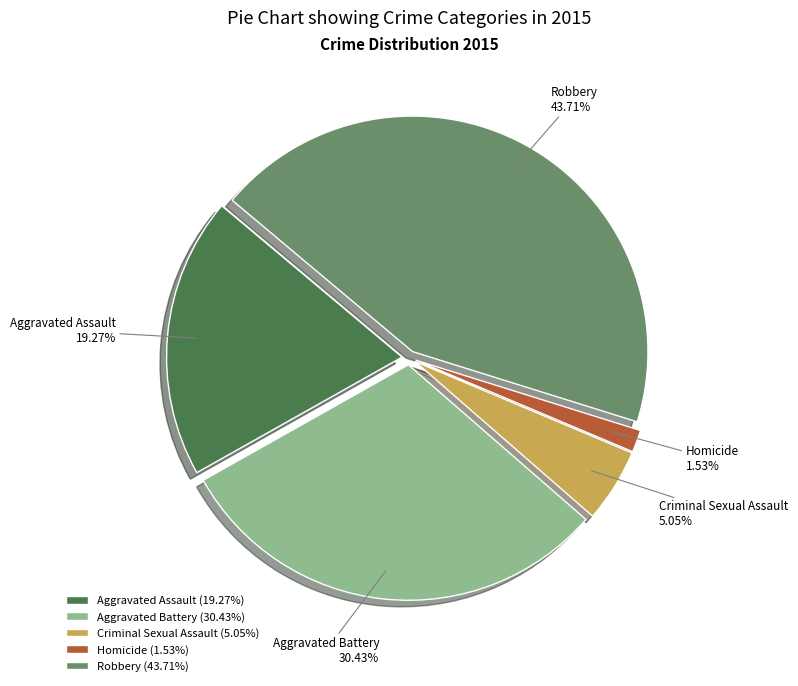

To the nearest percent, what is the difference between the Aggravated Battery and Criminal Sexual Assault slice percentages?

25%